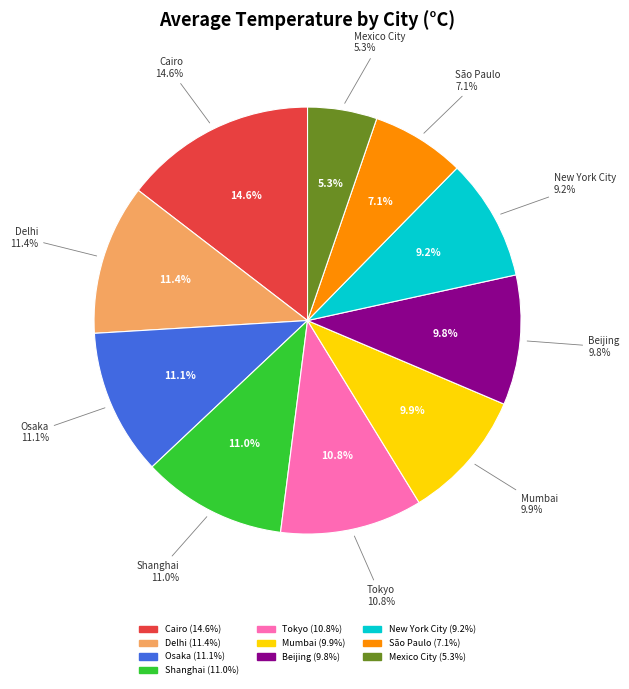

How much of the chart is everything except New York City?

90.8%